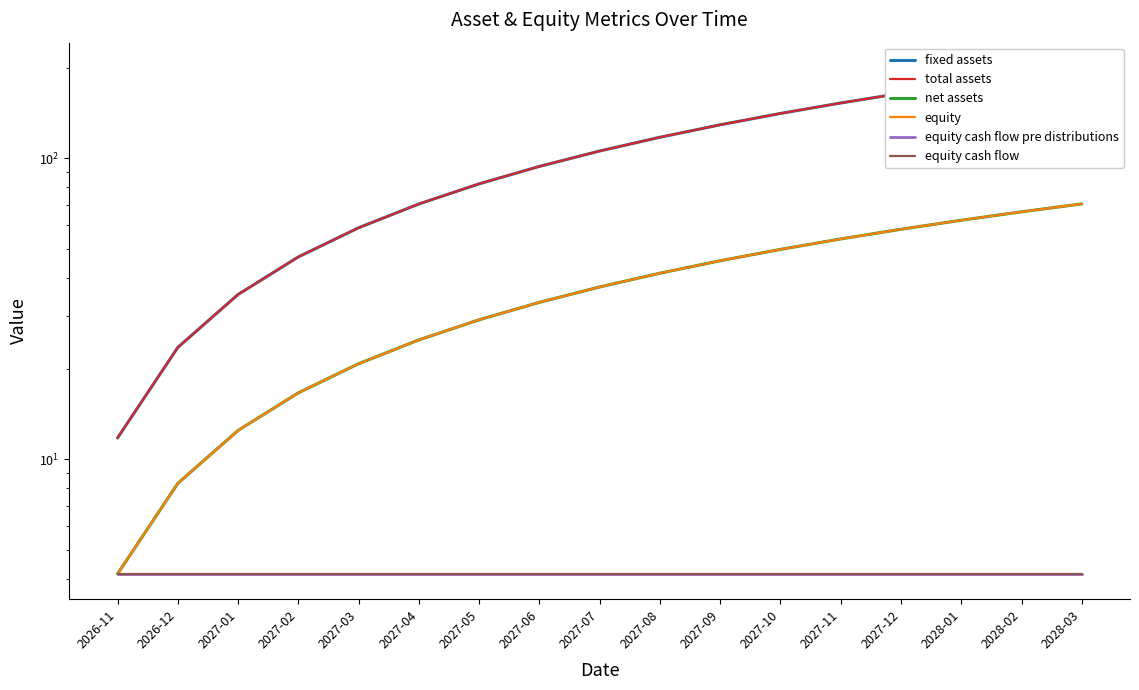

How many data points in fixed assets are above 105?

9